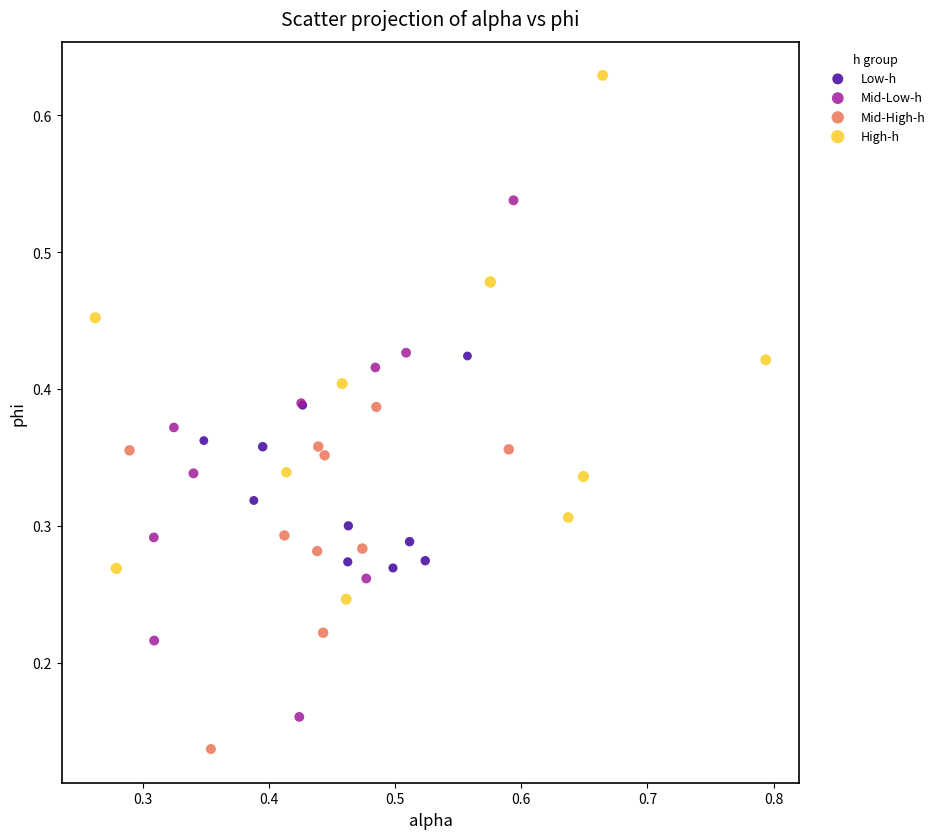

Which series contains the highest Y value?

High-h